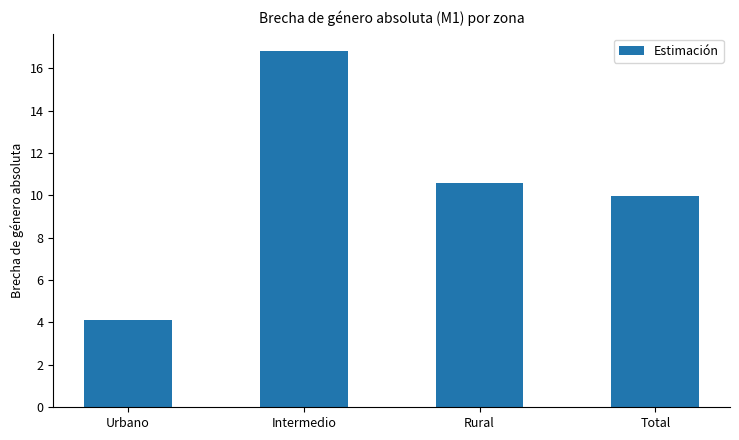

Rank the categories by value from highest to lowest.

Intermedio, Rural, Total, Urbano